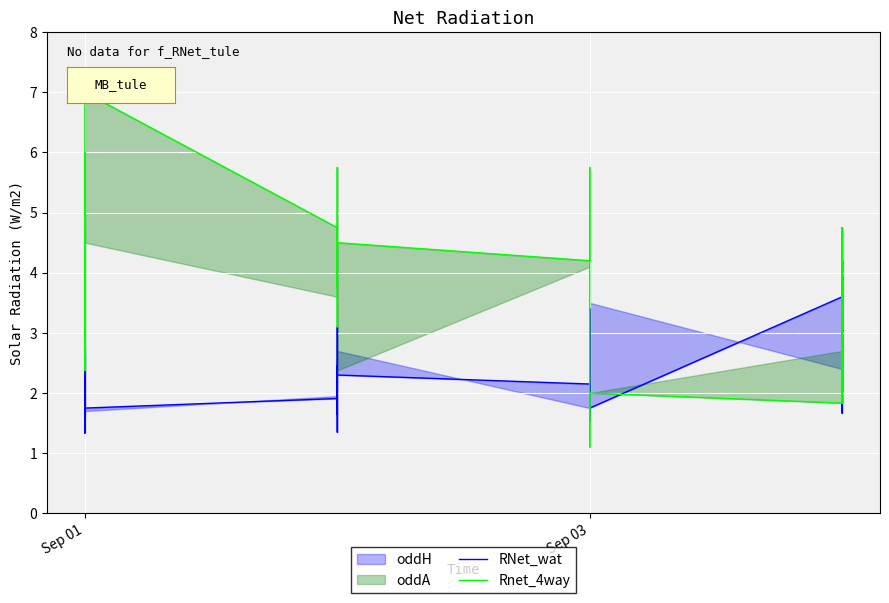

How many data points in Rnet_4way are above 4?

14